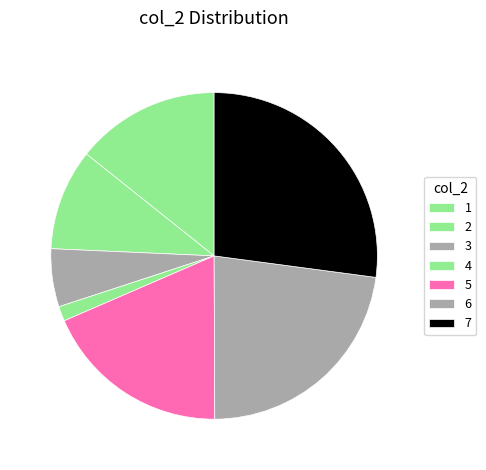

Is 6 the majority of the pie?

No